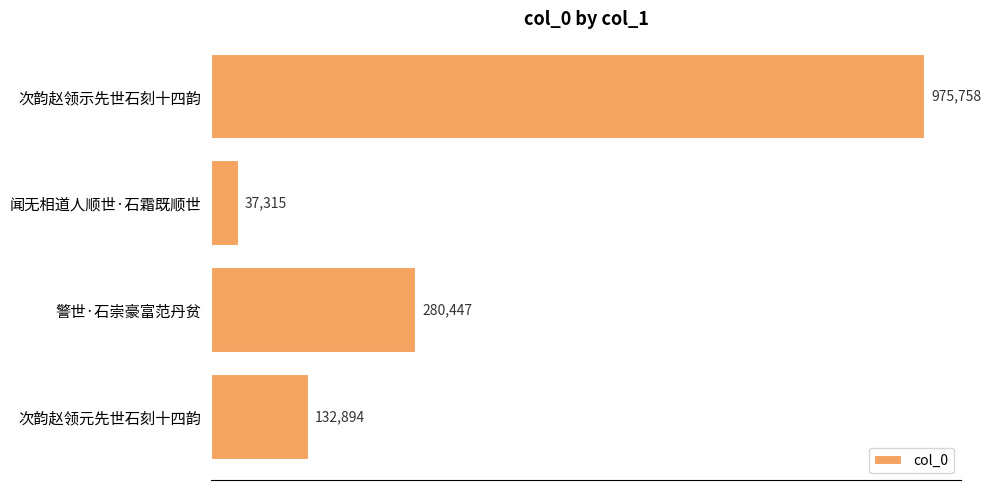

Count the number of values greater than 280447.

1